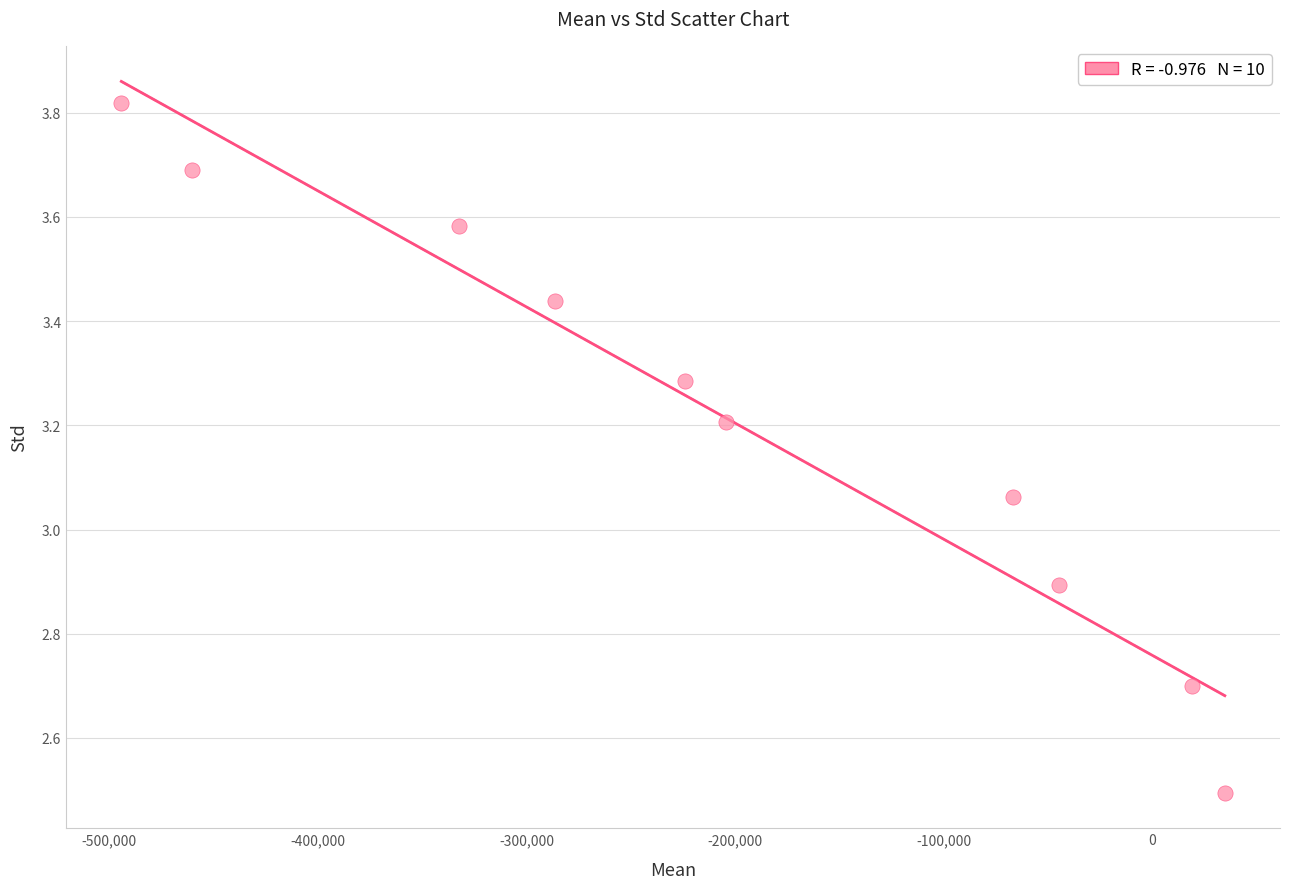

What is the range of Y values (max minus min)?

1.3